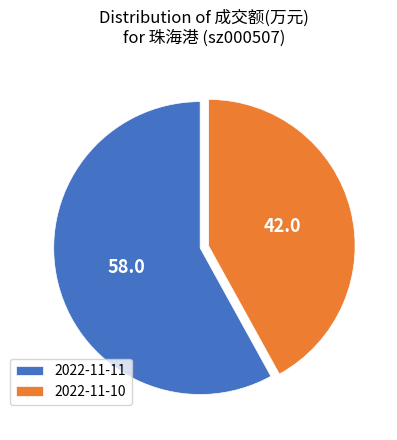

Which category has the smallest portion of the pie?

2022-11-10